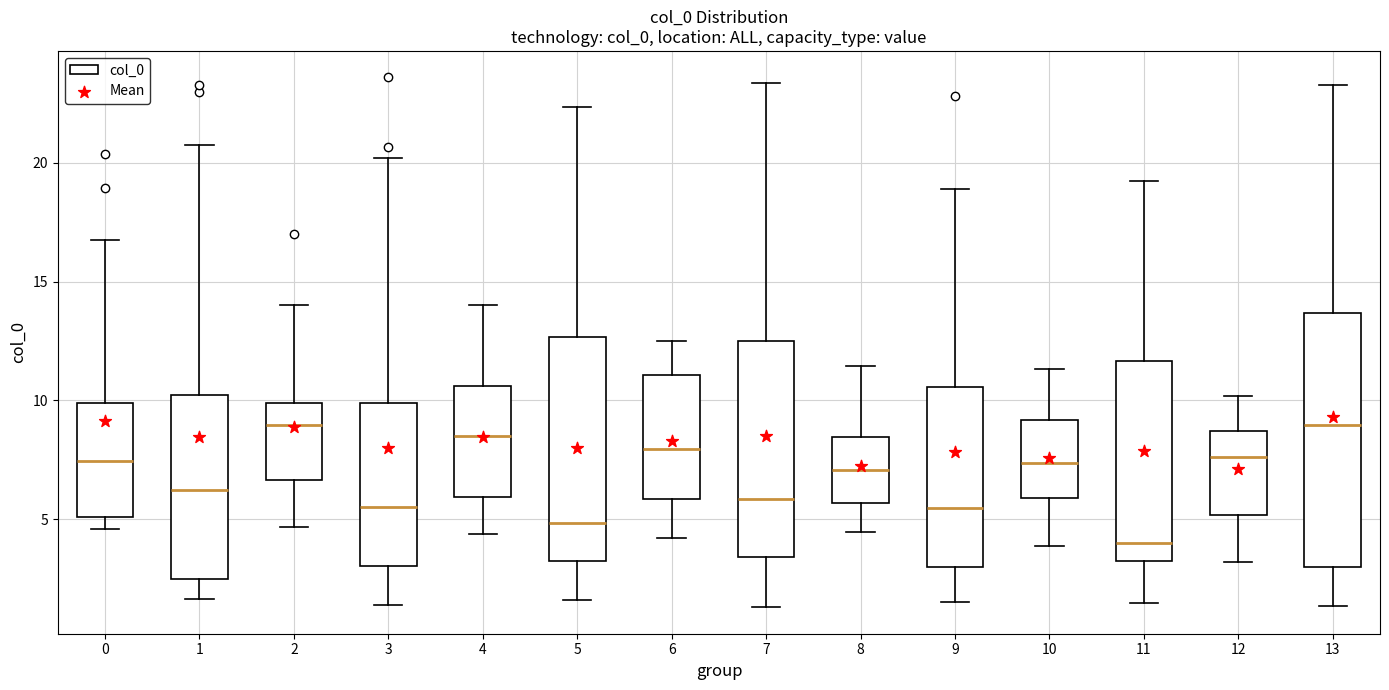

Reading left to right, transcribe this box plot: for each box, give where its median line is, the range the box spans, and where its two whiskers end, as read against the y-axis. The values are not printed on the chart, so give them approximately, as read against the axis.

0: median 7.5, box 5.0 to 10.0, whiskers 4.5 to 17.0
1: median 6.0, box 2.5 to 10.0, whiskers 1.5 to 21.0
2: median 9.0, box 6.5 to 10.0, whiskers 4.5 to 14.0
3: median 5.5, box 3.0 to 10.0, whiskers 1.5 to 20.0
4: median 8.5, box 6.0 to 10.5, whiskers 4.5 to 14.0
5: median 5.0, box 3.0 to 12.5, whiskers 1.5 to 22.5
6: median 8.0, box 6.0 to 11.0, whiskers 4.0 to 12.5
7: median 6.0, box 3.5 to 12.5, whiskers 1.5 to 23.5
8: median 7.0, box 5.5 to 8.5, whiskers 4.5 to 11.5
9: median 5.5, box 3.0 to 10.5, whiskers 1.5 to 19.0
10: median 7.5, box 6.0 to 9.0, whiskers 4.0 to 11.5
11: median 4.0, box 3.0 to 11.5, whiskers 1.5 to 19.0
12: median 7.5, box 5.0 to 8.5, whiskers 3.0 to 10.0
13: median 9.0, box 3.0 to 13.5, whiskers 1.5 to 23.5